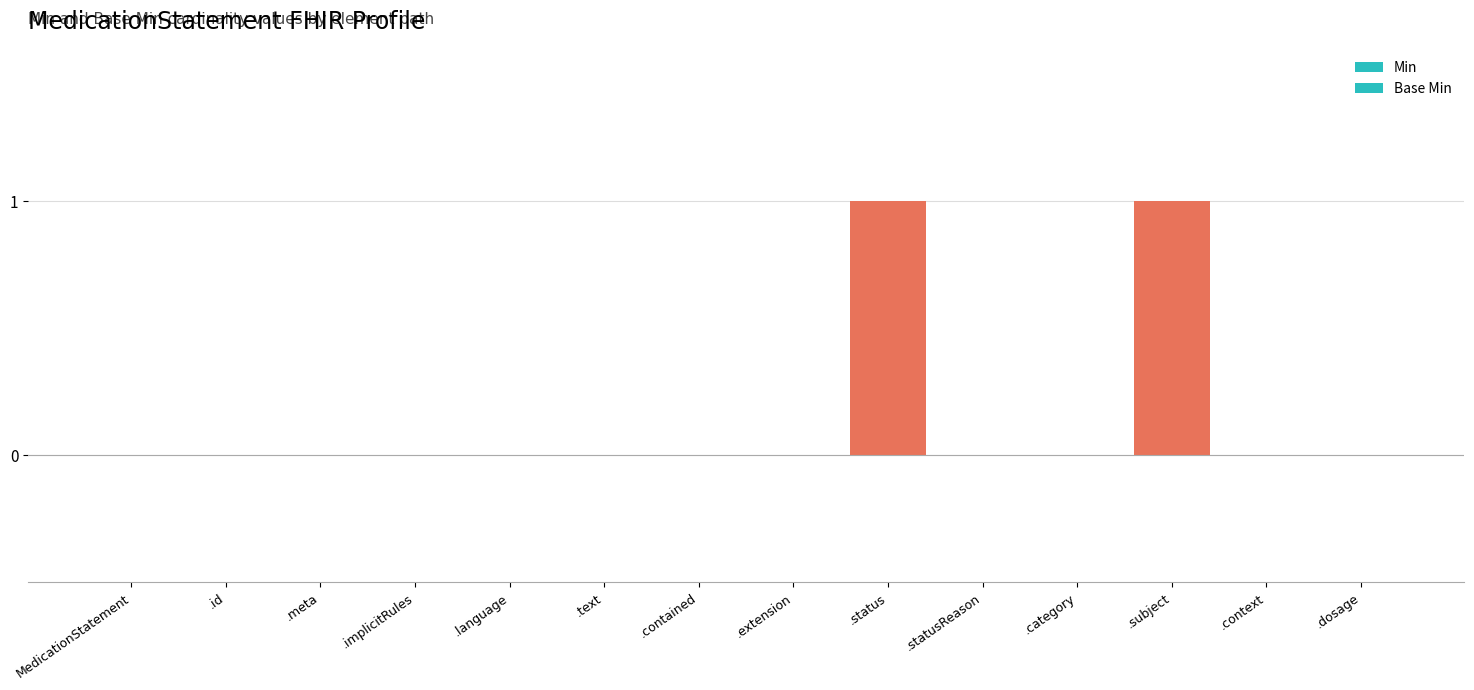

Which series changed the most between MedicationStatement and .implicitRules?

Min